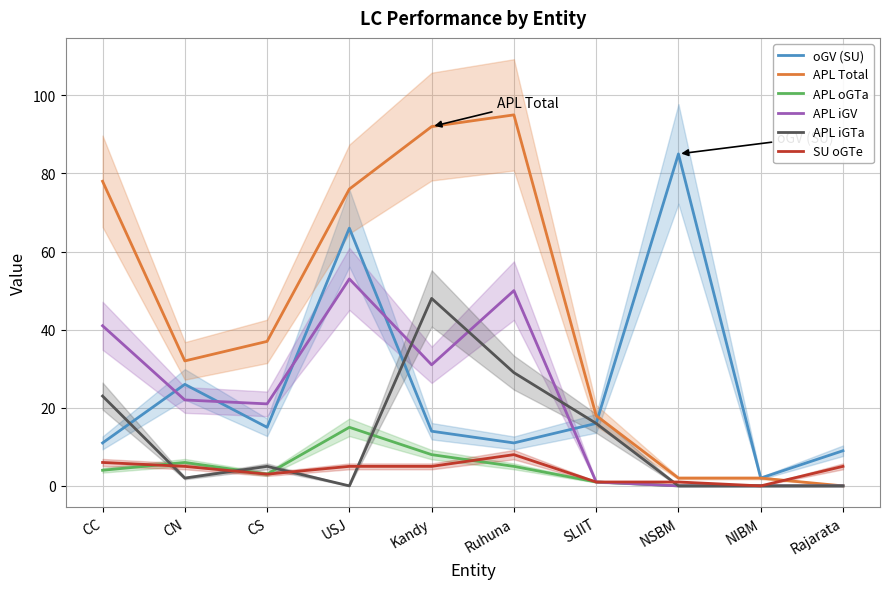

What is the total value across all series at Rajarata?

14